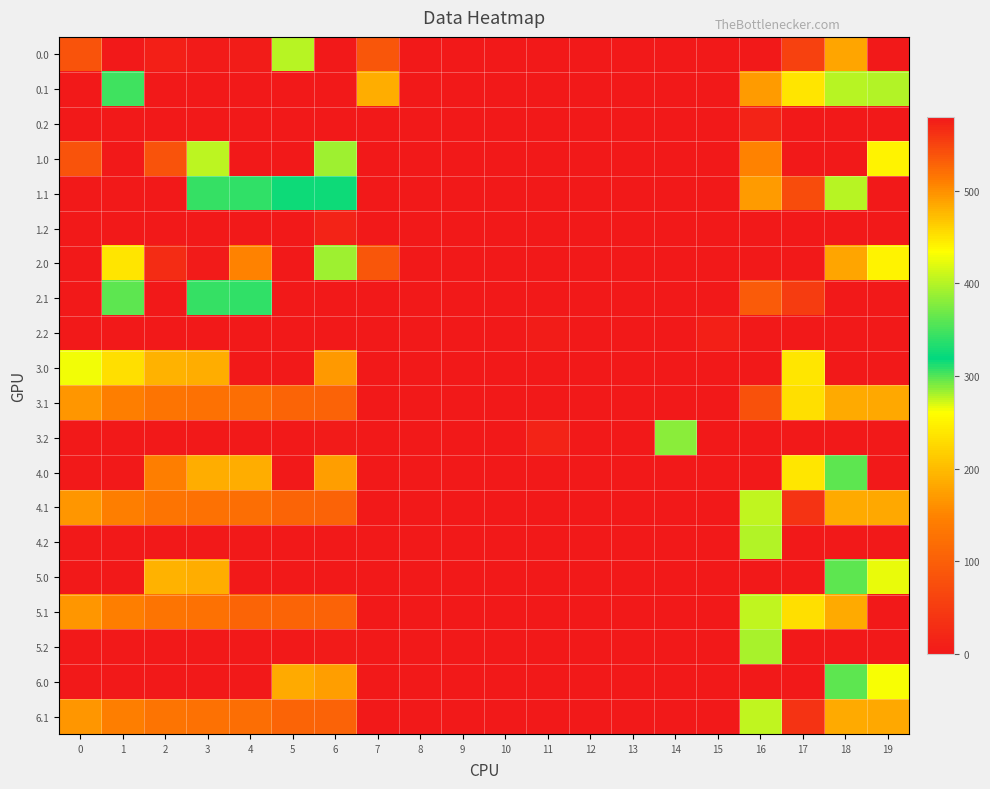

Reading right to left, what are all the values shown in this chart?

0.0: 19=0.0	18=179.6	17=57.9	16=0.0	15=0.0	14=0.0	13=0.0	12=0.0	11=0.0	10=0.0	9=0.0	8=0.0	7=87.6	6=0.0	5=402.1	4=4.9	3=4.4	2=10.3	1=0.0	0=82.0
0.1: 19=400.2	18=401.9	17=450.5	16=493.5	15=0.0	14=0.0	13=0.0	12=0.0	11=0.0	10=0.0	9=0.0	8=0.0	7=187.3	6=0.0	5=0.0	4=0.0	3=0.0	2=0.0	1=346.4	0=0.0
0.2: 19=0.0	18=0.0	17=0.0	16=15.8	15=0.0	14=0.0	13=0.0	12=0.0	11=0.0	10=0.0	9=0.0	8=0.0	7=0.0	6=0.0	5=0.0	4=0.0	3=0.0	2=0.0	1=0.0	0=0.0
1.0: 19=249.1	18=579.6	17=0.0	16=149.1	15=0.0	14=0.0	13=0.0	12=0.0	11=0.0	10=0.0	9=0.0	8=0.0	7=0.0	6=391.4	5=2.1	4=0.0	3=404.4	2=82.8	1=0.0	0=82.0
1.1: 19=0.2	18=401.9	17=73.1	16=493.5	15=0.0	14=0.0	13=0.0	12=0.0	11=0.0	10=0.0	9=0.0	8=0.0	7=0.0	6=323.8	5=324.9	4=339.6	3=342.7	2=0.0	1=0.0	0=0.0
1.2: 19=0.0	18=0.0	17=0.0	16=0.0	15=0.0	14=0.0	13=0.0	12=0.0	11=0.0	10=0.0	9=0.0	8=0.0	7=0.0	6=15.8	5=0.0	4=0.0	3=0.0	2=0.0	1=0.0	0=0.0
2.0: 19=249.1	18=179.6	17=0.0	16=0.0	15=0.0	14=0.0	13=0.0	12=0.0	11=0.0	10=0.0	9=0.0	8=0.0	7=87.6	6=391.4	5=2.1	4=147.8	3=4.4	2=29.0	1=449.5	0=0.0
2.1: 19=0.0	18=0.0	17=50.5	16=93.5	15=0.0	14=0.0	13=0.0	12=0.0	11=0.0	10=0.0	9=0.0	8=0.0	7=0.0	6=0.0	5=0.0	4=339.6	3=342.7	2=0.0	1=361.1	0=0.0
2.2: 19=0.0	18=0.0	17=0.0	16=0.0	15=9.1	14=0.0	13=0.0	12=0.0	11=6.7	10=0.0	9=0.0	8=0.0	7=0.0	6=0.0	5=0.0	4=0.0	3=0.0	2=0.0	1=0.0	0=0.0
3.0: 19=0.0	18=0.0	17=239.9	16=0.0	15=0.0	14=0.0	13=0.0	12=0.0	11=0.0	10=0.0	9=0.0	8=0.0	7=0.0	6=169.1	5=0.0	4=0.0	3=186.4	2=192.3	1=231.5	0=264.0
3.1: 19=182.2	18=183.9	17=232.5	16=80.0	15=0.0	14=0.0	13=0.0	12=0.0	11=0.0	10=0.0	9=0.0	8=0.0	7=0.0	6=105.8	5=106.9	4=121.6	3=124.7	2=129.9	1=143.1	0=166.6
3.2: 19=0.0	18=0.0	17=0.0	16=0.0	15=0.0	14=381.6	13=0.0	12=0.0	11=14.2	10=0.0	9=0.0	8=0.0	7=0.0	6=4.3	5=0.0	4=0.0	3=0.0	2=0.0	1=0.0	0=0.0
4.0: 19=0.0	18=361.6	17=239.9	16=0.0	15=0.0	14=0.0	13=0.0	12=0.0	11=0.0	10=0.0	9=0.0	8=0.0	7=0.0	6=173.4	5=0.0	4=186.9	3=186.4	2=143.5	1=0.0	0=0.0
4.1: 19=182.2	18=183.9	17=37.0	16=275.5	15=0.0	14=0.0	13=0.0	12=0.0	11=0.0	10=0.0	9=0.0	8=0.0	7=0.0	6=105.8	5=106.9	4=121.6	3=124.7	2=129.9	1=143.1	0=166.6
4.2: 19=0.0	18=0.0	17=0.0	16=400.1	15=0.0	14=0.0	13=0.0	12=0.0	11=0.0	10=0.0	9=0.0	8=0.0	7=0.0	6=0.0	5=0.0	4=0.0	3=0.0	2=0.0	1=0.0	0=0.0
5.0: 19=424.4	18=361.6	17=0.0	16=0.0	15=0.0	14=0.0	13=0.0	12=0.0	11=0.0	10=0.0	9=0.0	8=0.0	7=0.0	6=0.0	5=0.0	4=0.0	3=186.4	2=192.3	1=0.0	0=0.0
5.1: 19=0.0	18=183.9	17=232.5	16=275.5	15=0.0	14=0.0	13=0.0	12=0.0	11=0.0	10=0.0	9=0.0	8=0.0	7=0.0	6=105.8	5=106.9	4=108.3	3=124.7	2=129.9	1=143.1	0=166.6
5.2: 19=0.0	18=0.0	17=0.0	16=395.8	15=0.0	14=0.0	13=0.0	12=0.0	11=0.0	10=0.0	9=0.0	8=0.0	7=0.0	6=4.3	5=0.0	4=0.0	3=0.0	2=0.0	1=0.0	0=0.0
6.0: 19=431.1	18=361.6	17=0.0	16=0.0	15=0.0	14=0.0	13=0.0	12=0.0	11=0.0	10=0.0	9=0.0	8=0.0	7=0.0	6=173.4	5=184.1	4=0.0	3=0.0	2=0.0	1=0.0	0=0.0
6.1: 19=182.2	18=183.9	17=37.0	16=275.5	15=0.0	14=0.0	13=0.0	12=0.0	11=0.0	10=0.0	9=0.0	8=0.0	7=0.0	6=105.8	5=106.9	4=121.6	3=124.7	2=129.9	1=143.1	0=166.6